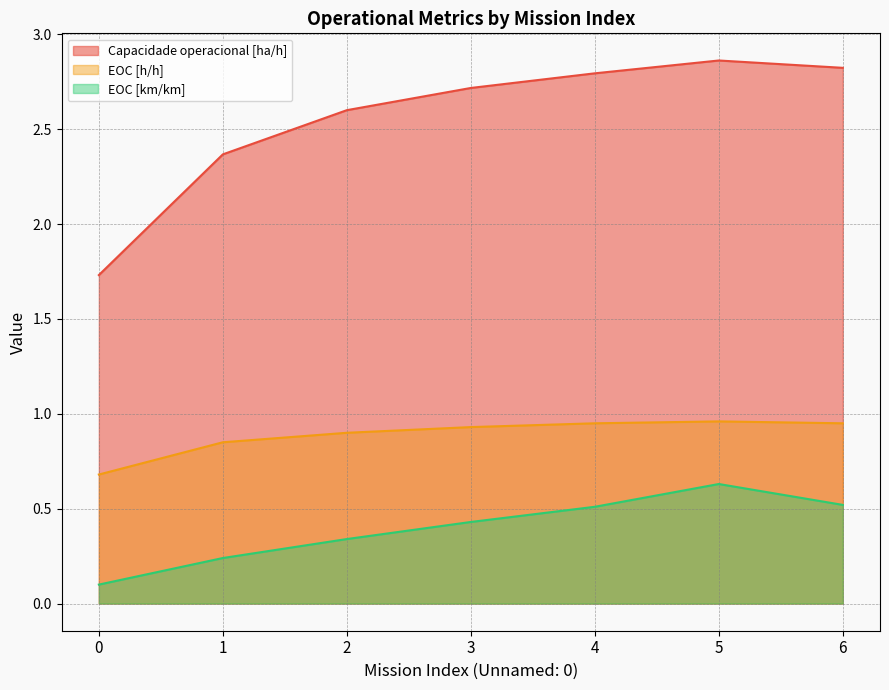

Between 0 and 4, which series saw the biggest shift?

Capacidade operacional [ha/h]